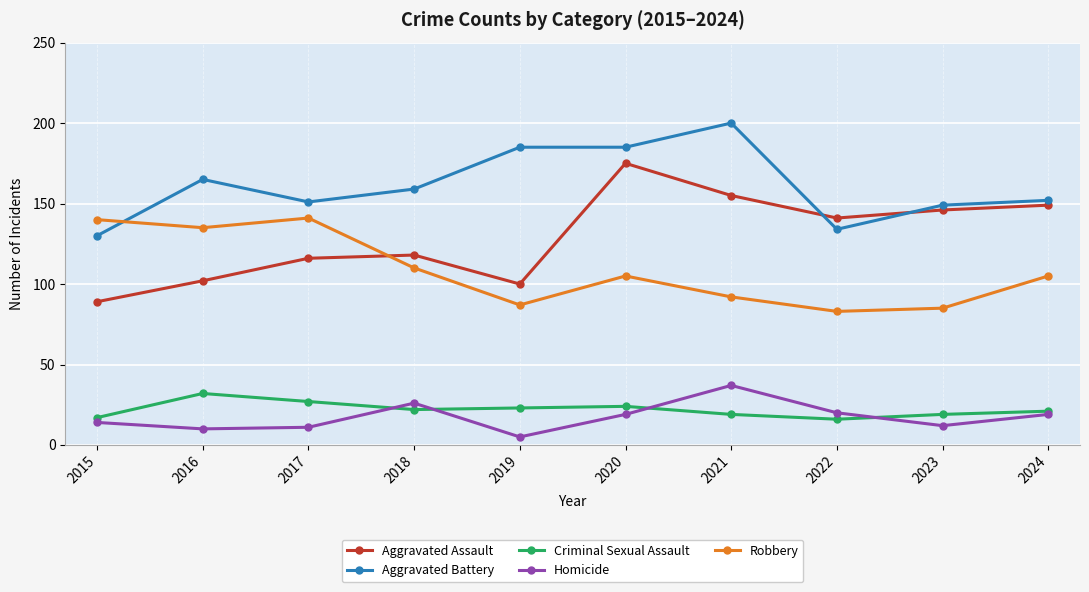

At which label does Aggravated Battery reach its minimum?

2015